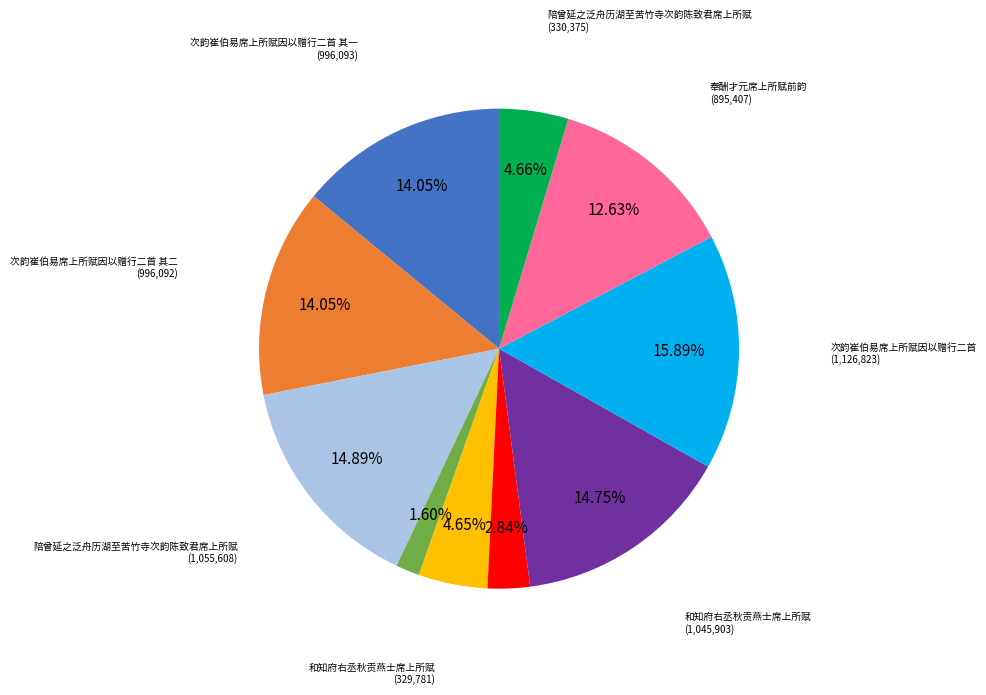

Is there any slice that represents more than half of the pie?

No